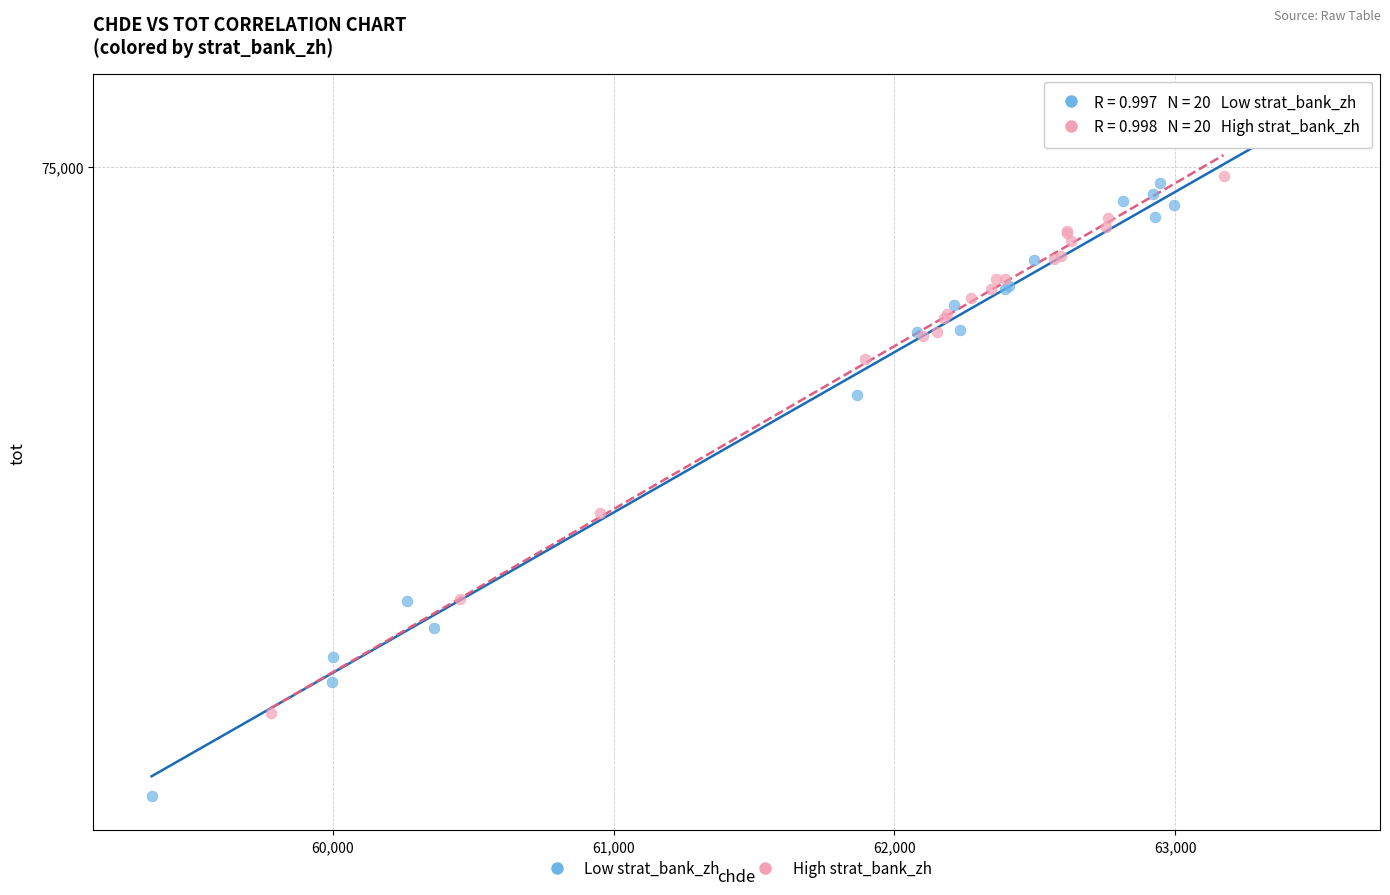

Which series reaches the minimum Y coordinate?

Low strat_bank_zh